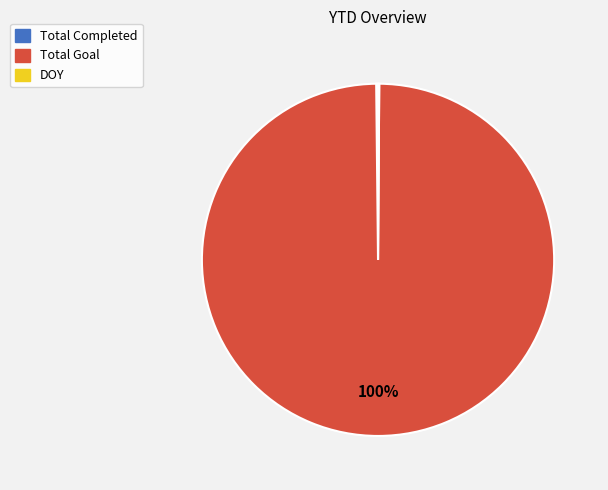

Which category has the biggest portion of the pie?

Total Goal